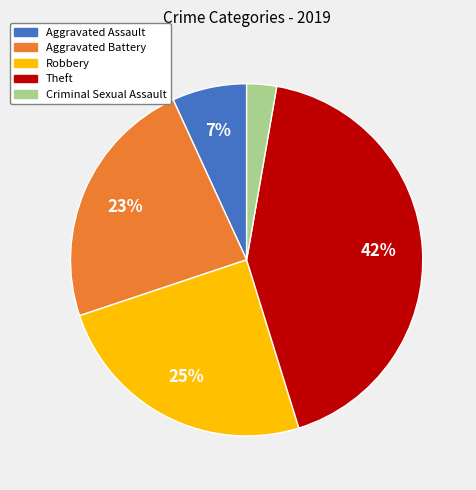

Which category has the biggest portion of the pie?

Theft